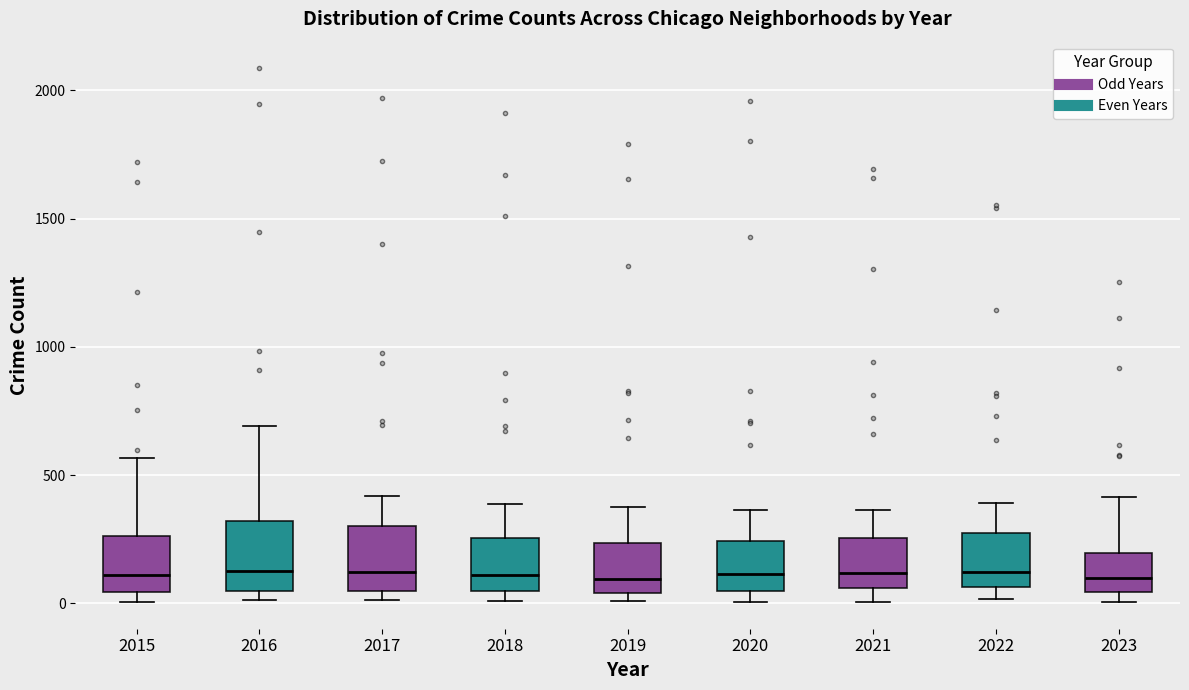

Reading left to right, transcribe this box plot: for each box, give where its median line is, the range the box spans, and where its two whiskers end, as read against the y-axis. The values are not printed on the chart, so give them approximately, as read against the axis.

2015: median 100, box 50 to 250, whiskers 0 to 550
2016: median 150, box 50 to 300, whiskers 0 to 700
2017: median 100, box 50 to 300, whiskers 0 to 400
2018: median 100, box 50 to 250, whiskers 0 to 400
2019: median 100, box 50 to 250, whiskers 0 to 400
2020: median 100, box 50 to 250, whiskers 0 to 350
2021: median 100, box 50 to 250, whiskers 0 to 350
2022: median 100, box 50 to 250, whiskers 0 to 400
2023: median 100, box 50 to 200, whiskers 0 to 400